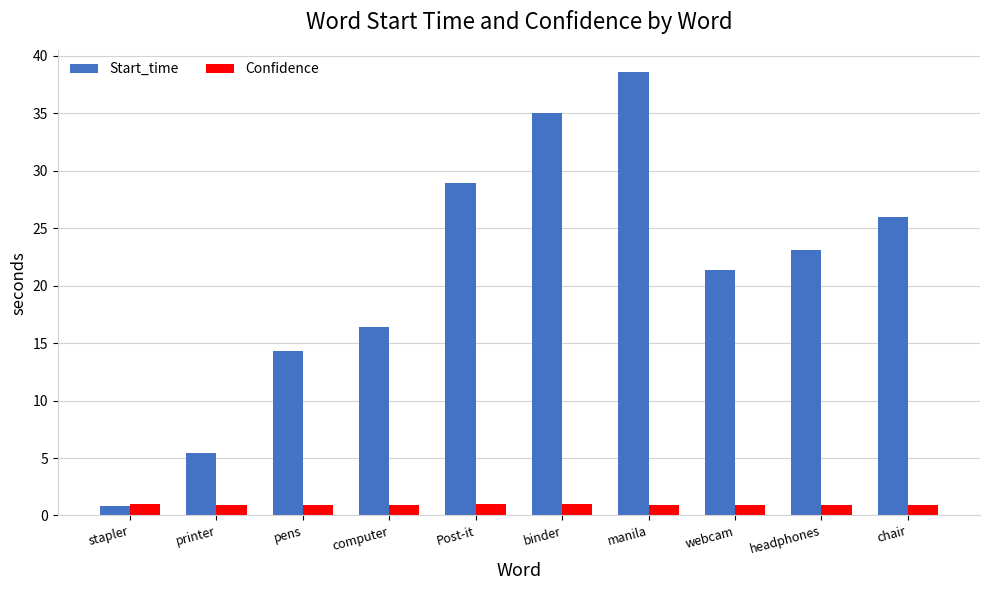

What is the label of the 7th bar from the left?

manila